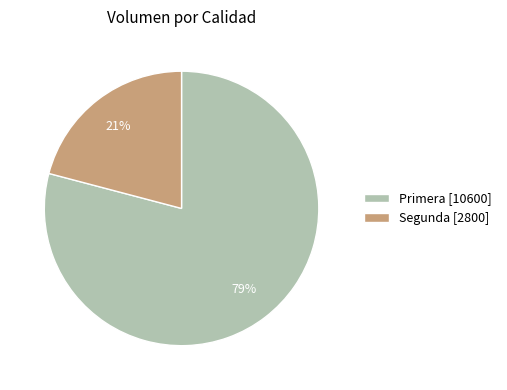

Is it true that Primera is 79% of the pie?

True